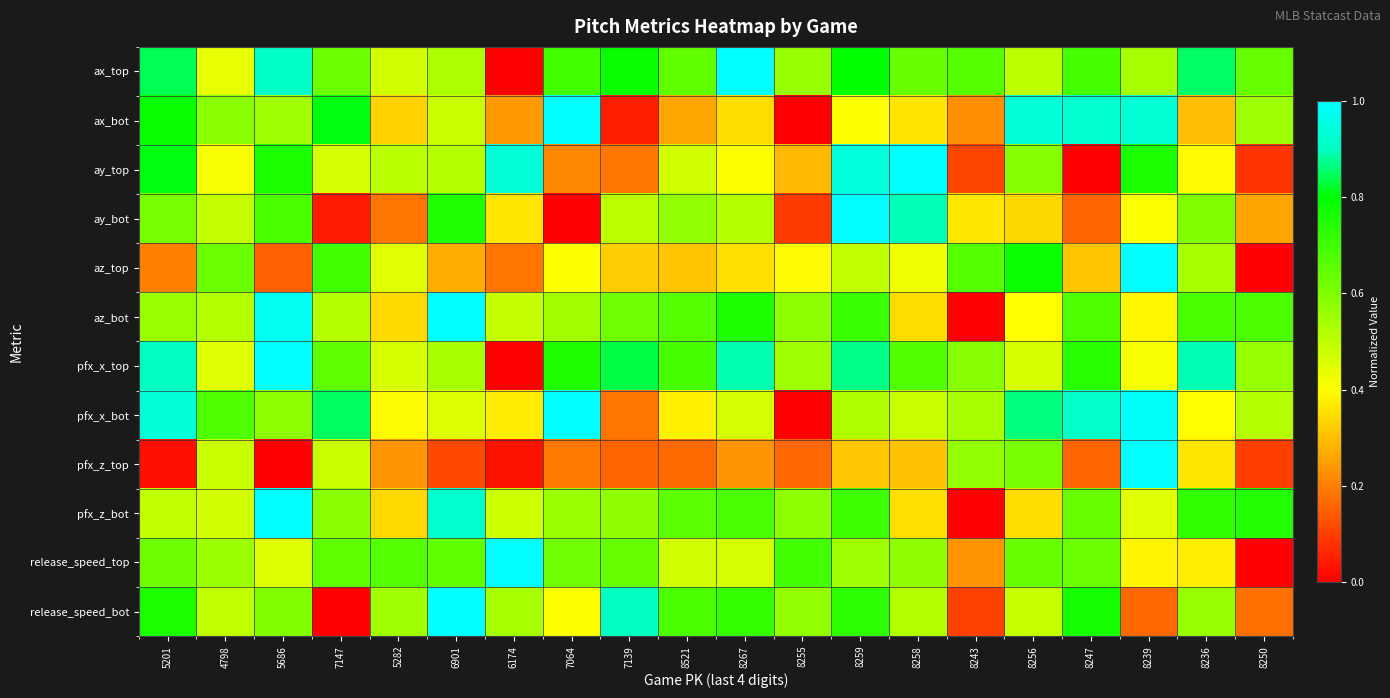

Rank the series at 8255 from lowest to highest value.

ax_bot, pfx_x_bot, ay_bot, pfx_z_top, ay_top, az_top, pfx_x_top, ax_top, release_speed_bot, az_bot, pfx_z_bot, release_speed_top